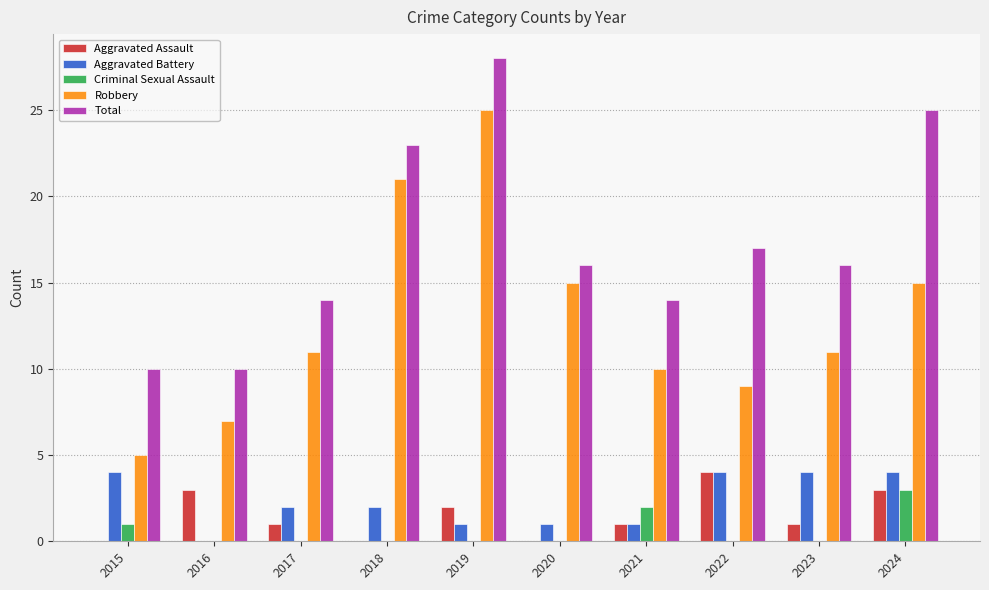

Which series changed the most between 2015 and 2017?

Robbery